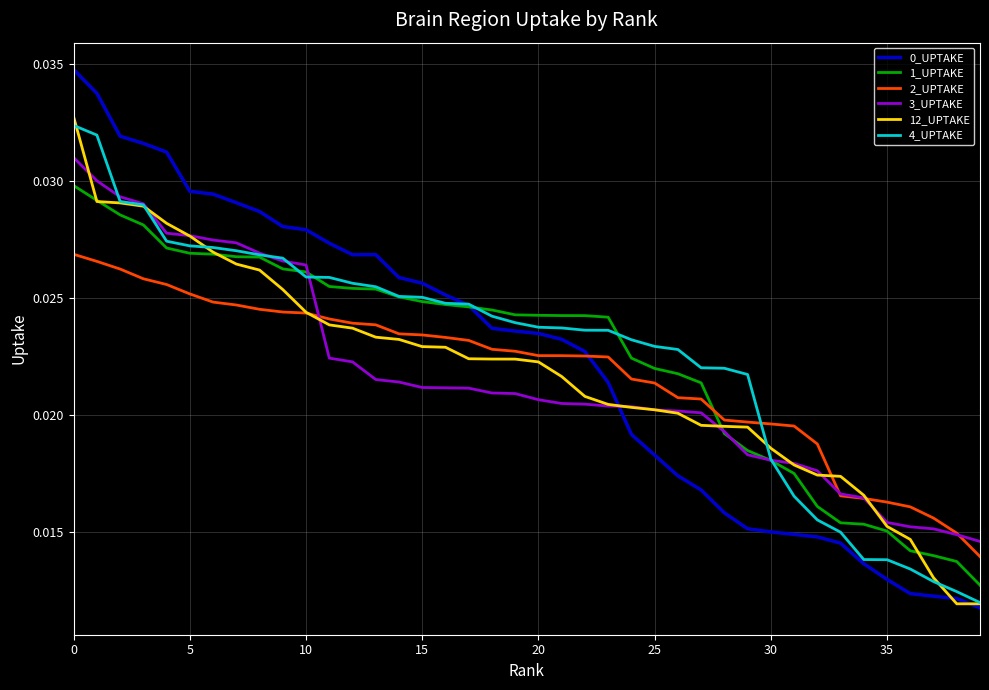

After their last crossing, which series has the higher values: 4_UPTAKE or 2_UPTAKE?

2_UPTAKE